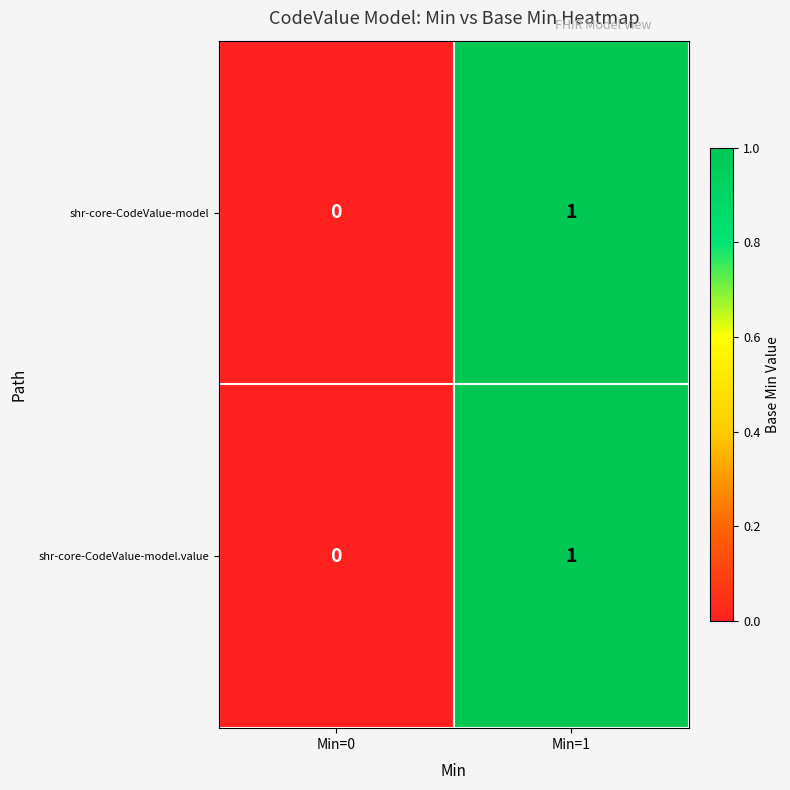

Is the value of shr-core-CodeValue-model at Min=1 greater than the value of shr-core-CodeValue-model.value at Min=0?

Yes